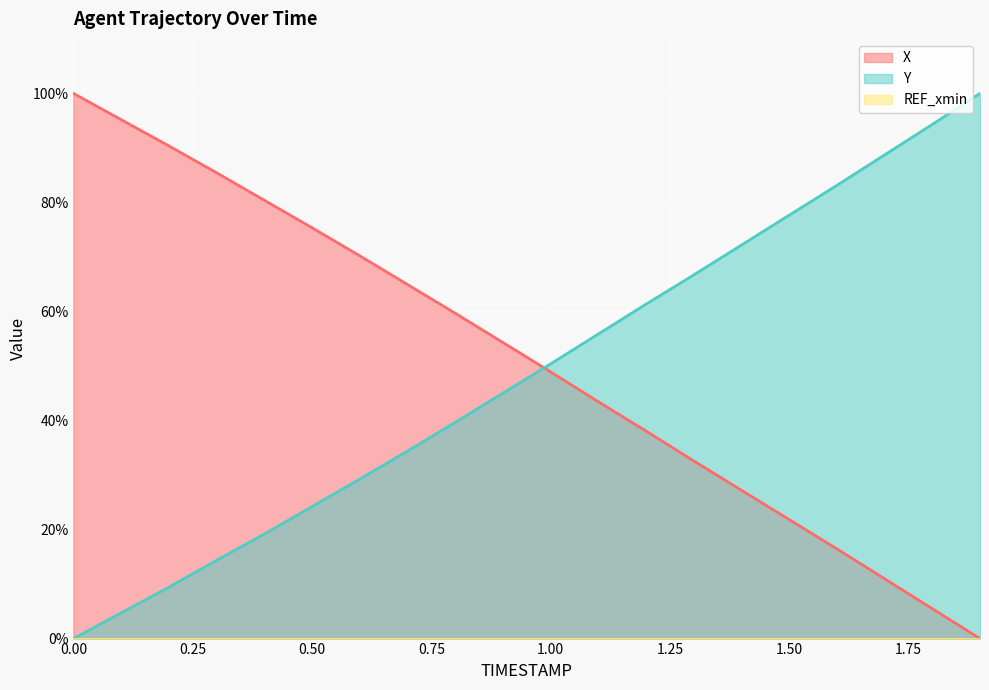

Is the value of X at 1.4 greater than the value of Y at 1.7?

No